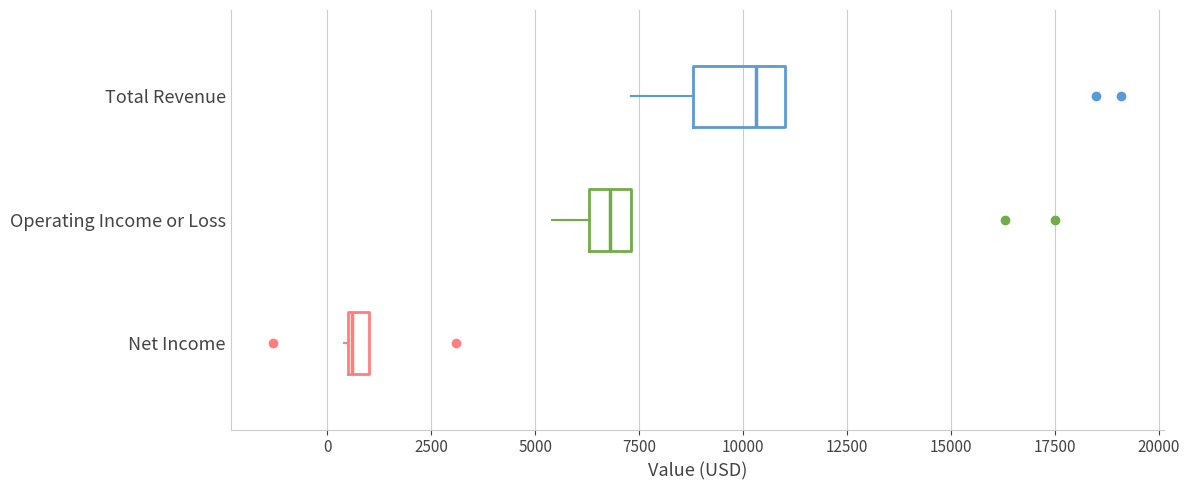

Which box has the furthest to the left median line?

Net Income